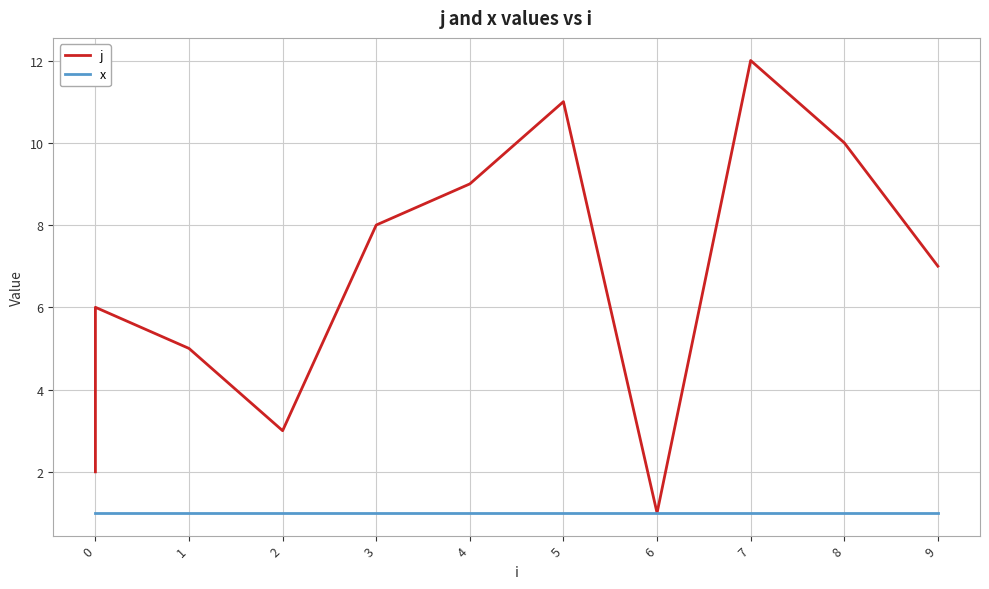

Is the value of j at 0 greater than the value of x at 4?

Yes